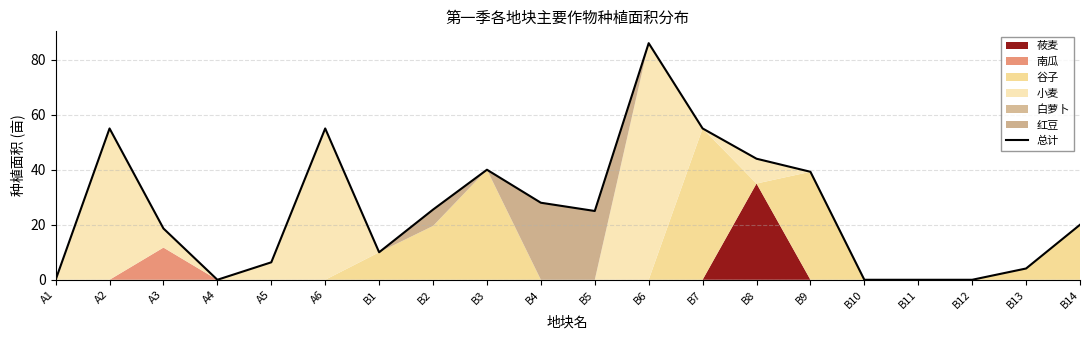

How many positive values are there?

15